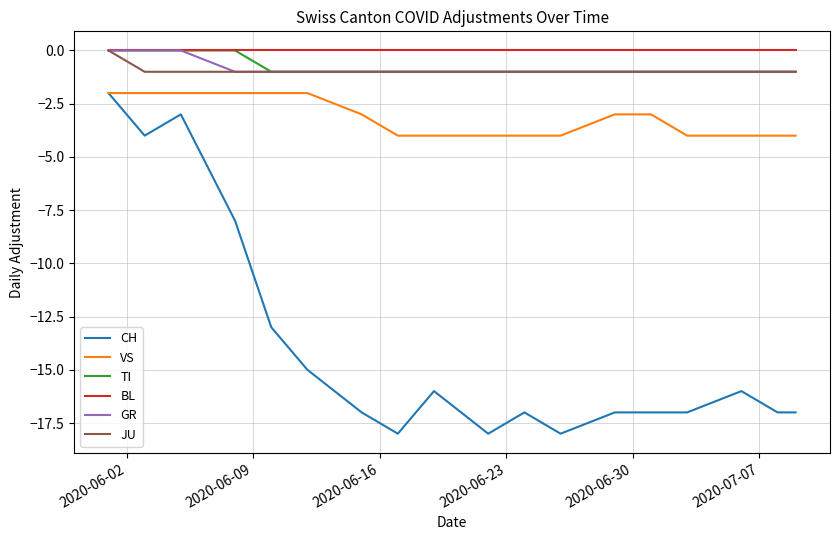

Which series has the widest spread of values?

CH